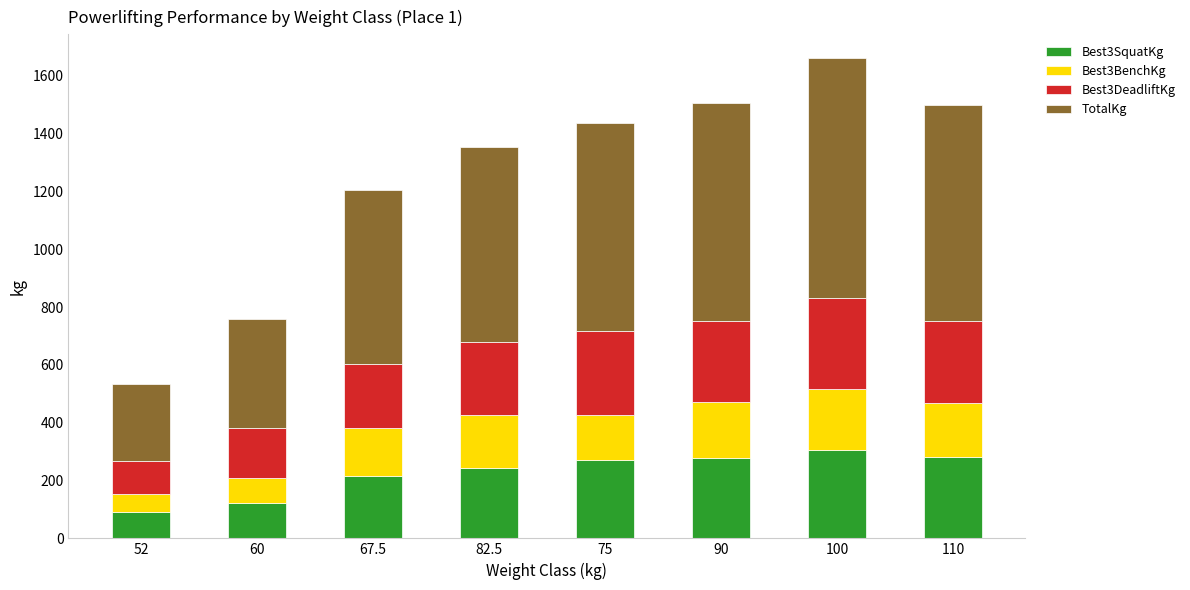

What is the maximum value for Best3SquatKg?

305.0